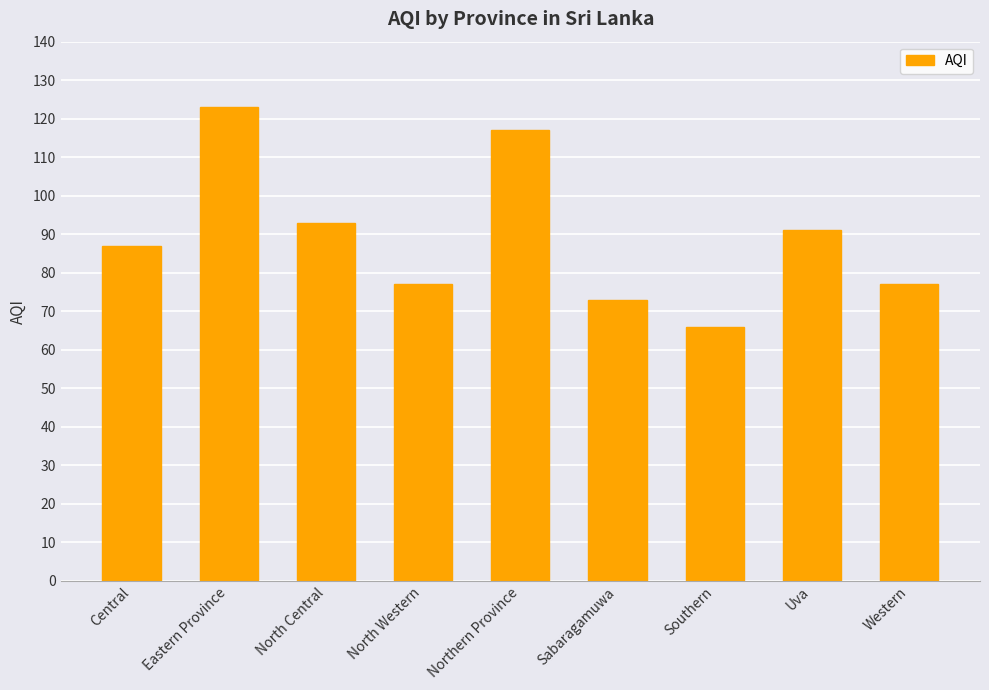

True or false: the data shows 108 at Southern.

False